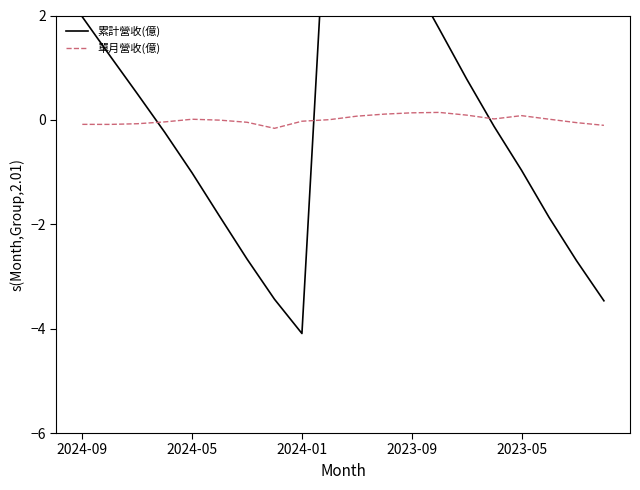

Does the chart have visible grid lines?

No